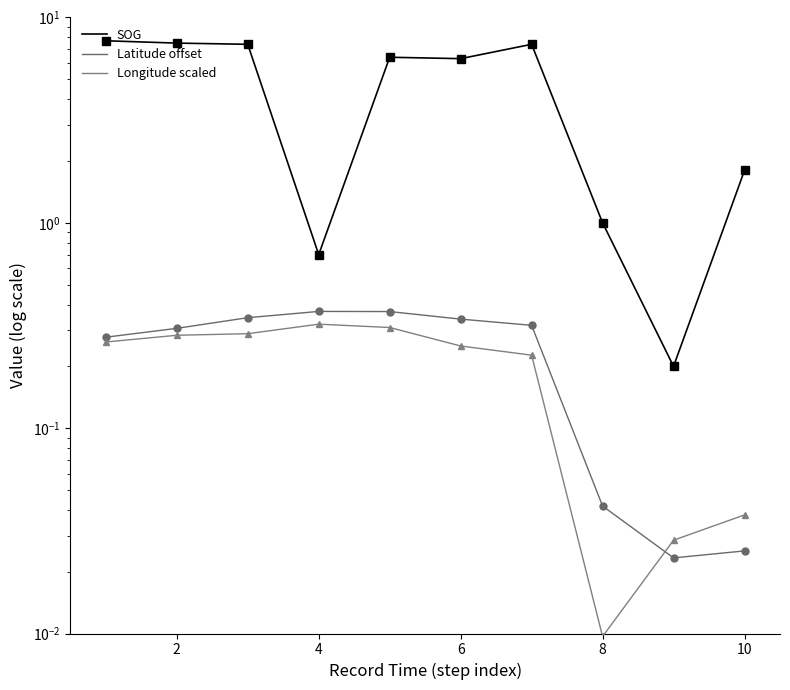

Is it true that SOG equals 3.9 at 2?

False